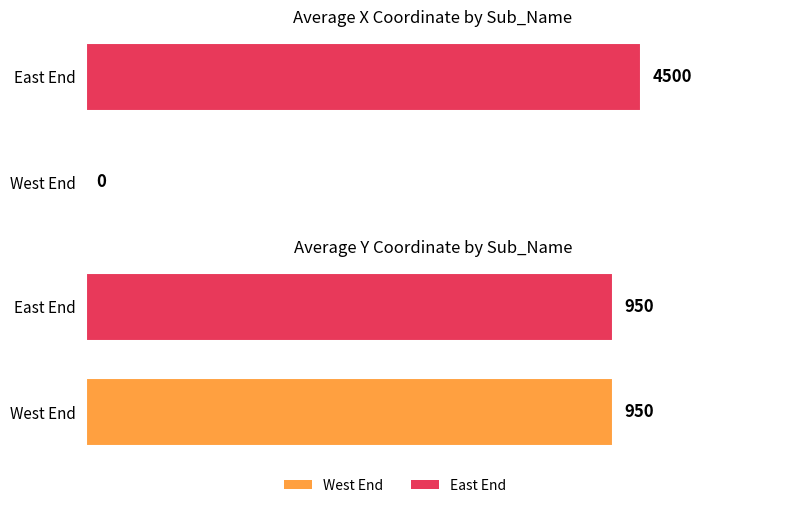

What is the sum of the x values at East End and East End?

9000